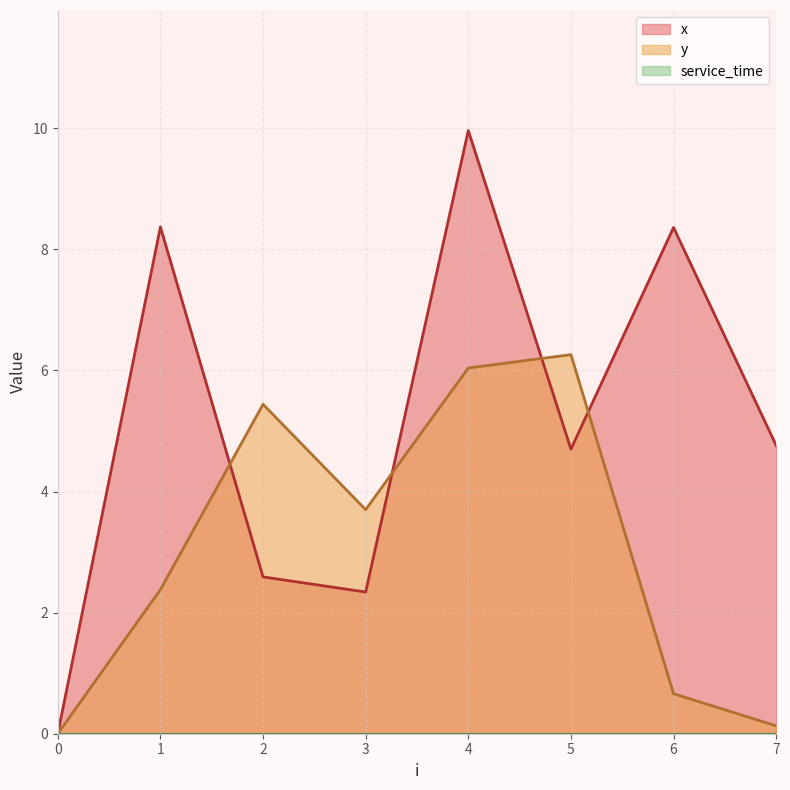

Does the chart have visible grid lines?

Yes